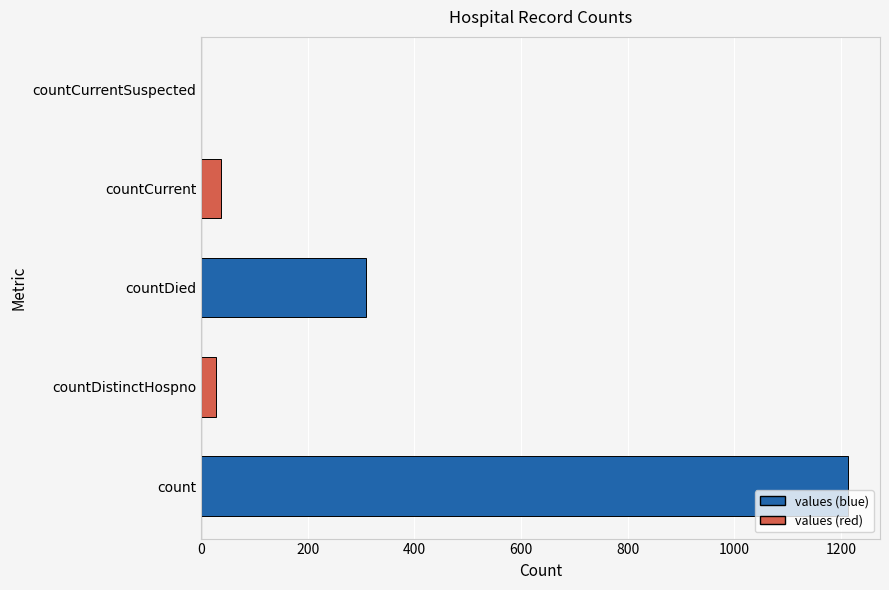

Which category has the highest value across all series?

count